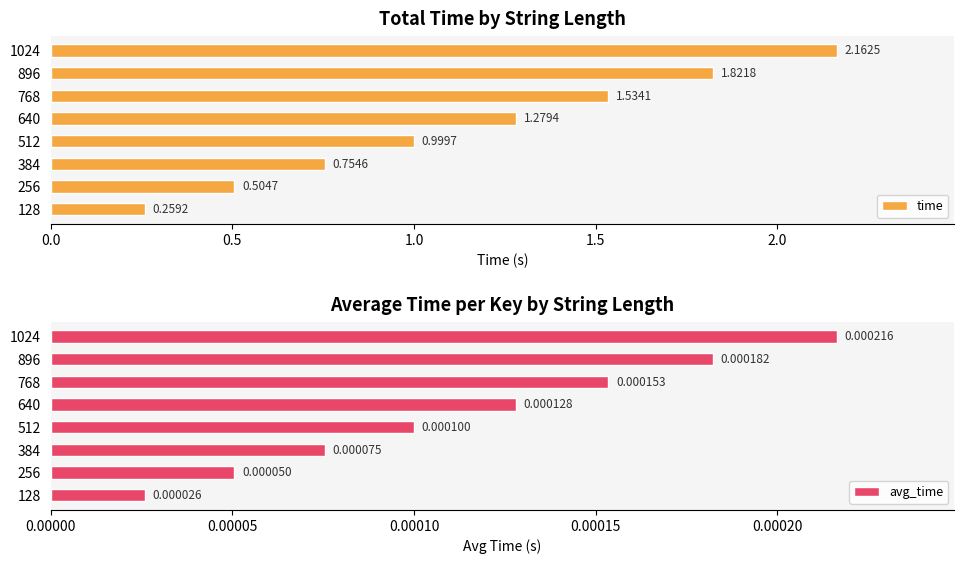

How many data points in time are less than 1?

4